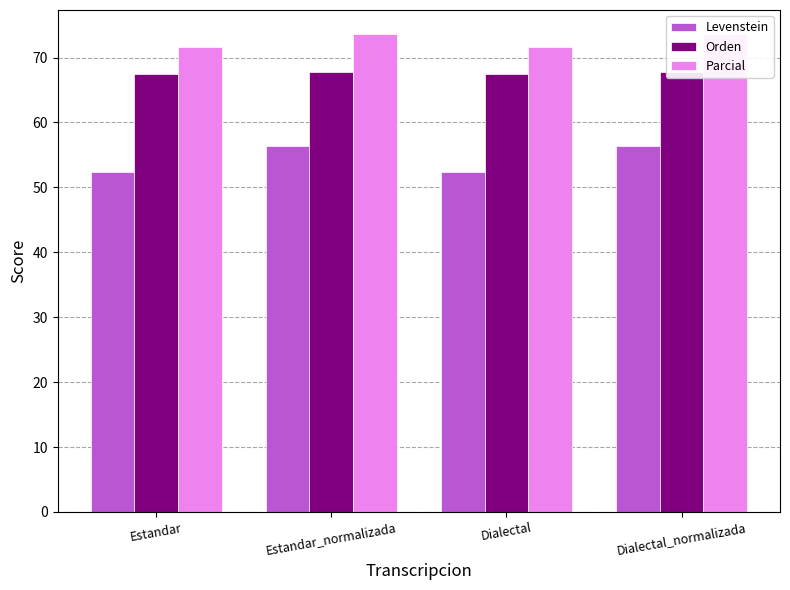

How many categories are shown in the chart?

4